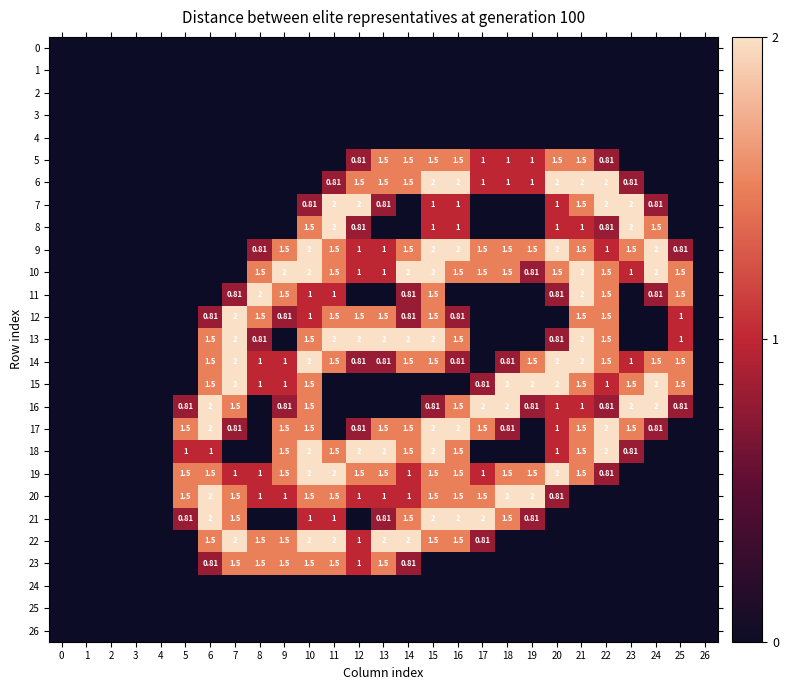

What is the difference between the highest and lowest values at 25?

1.5